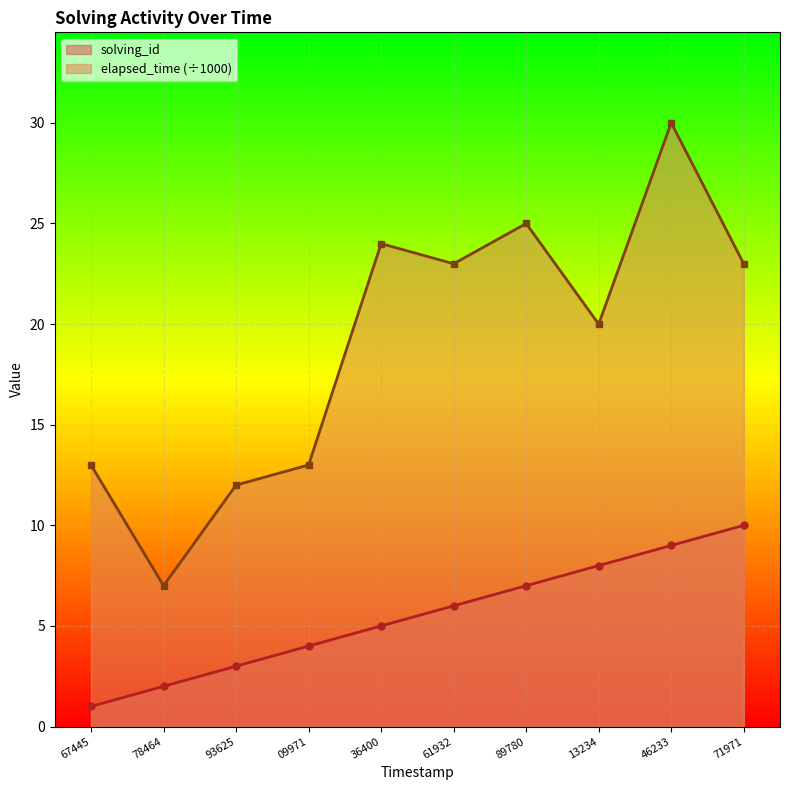

Rank the series by their average value, from lowest to highest.

solving_id, elapsed_time (÷1000)